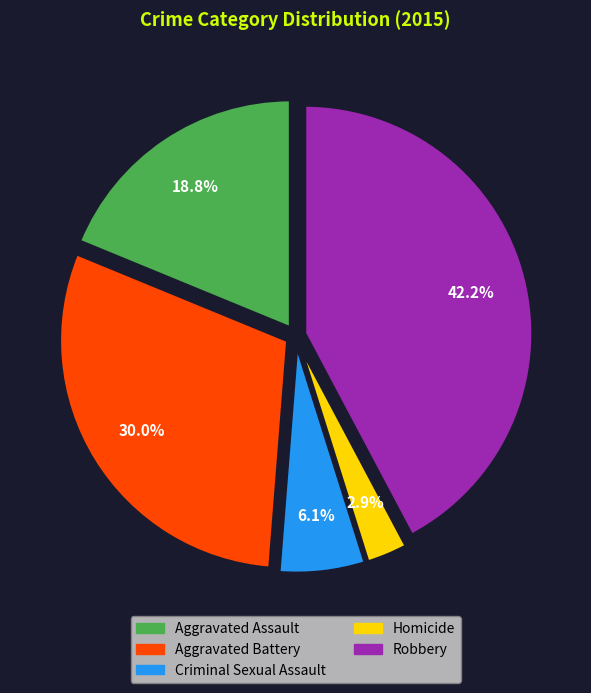

To the nearest percent, what is the difference between the Criminal Sexual Assault and Homicide slice percentages?

3%